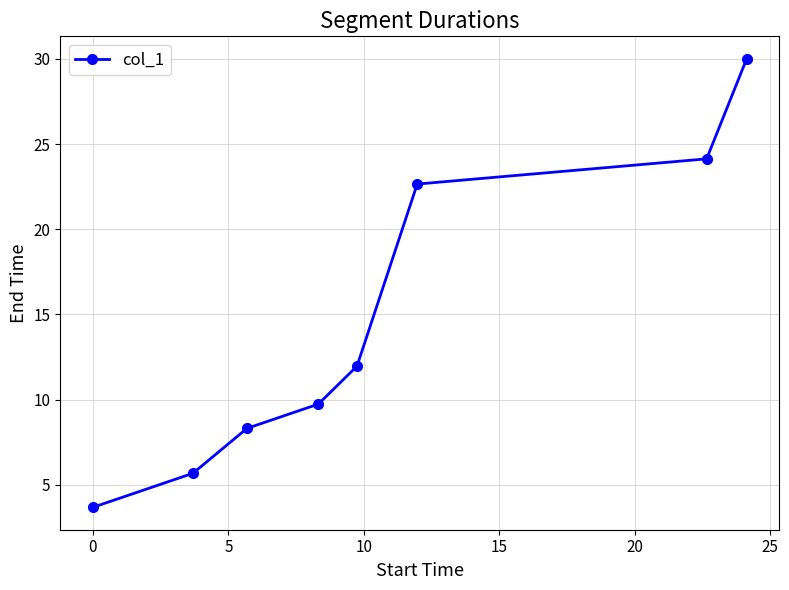

What is the sum of all values?

116.2